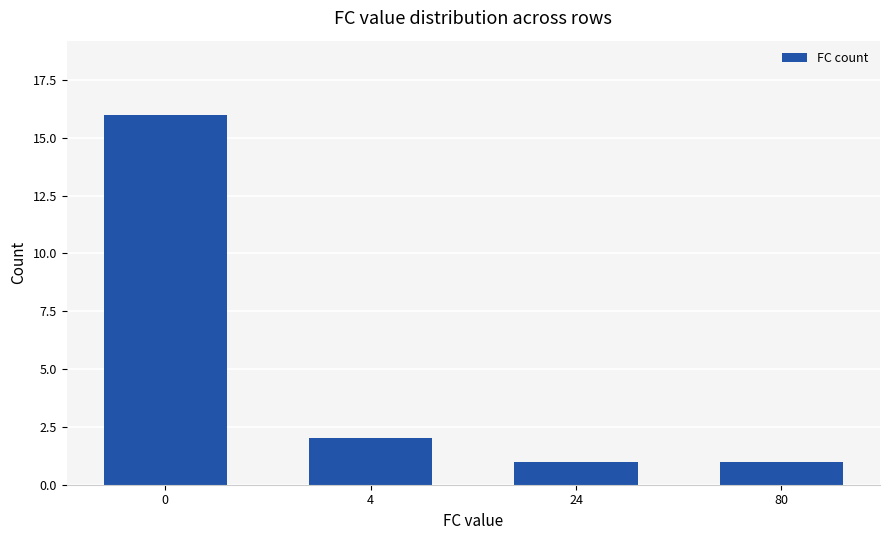

What is the maximum value shown in the chart?

16